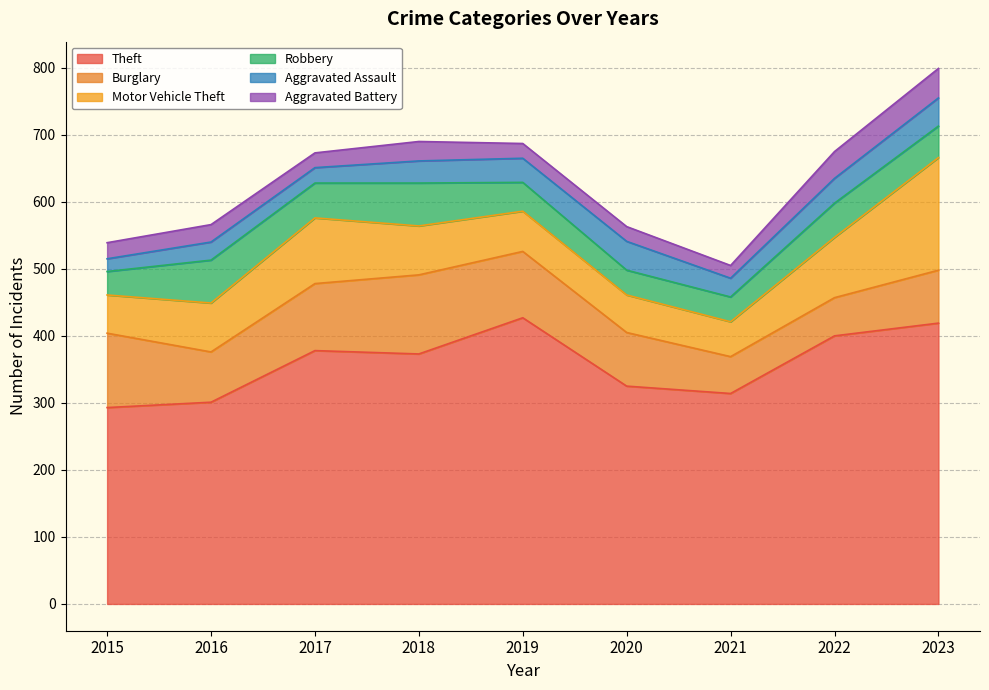

True or false: Burglary has a value of 82 at 2021.

False